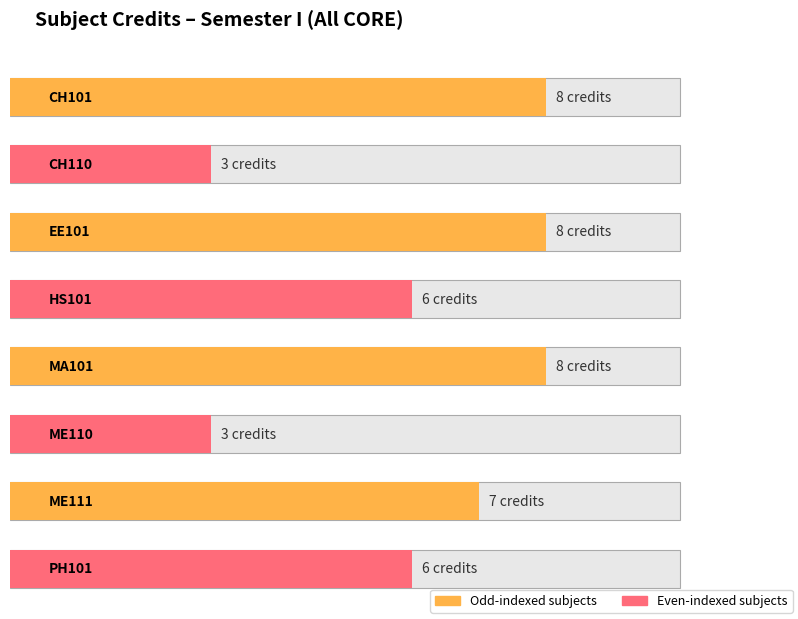

What is the approximate value at CH101?

8